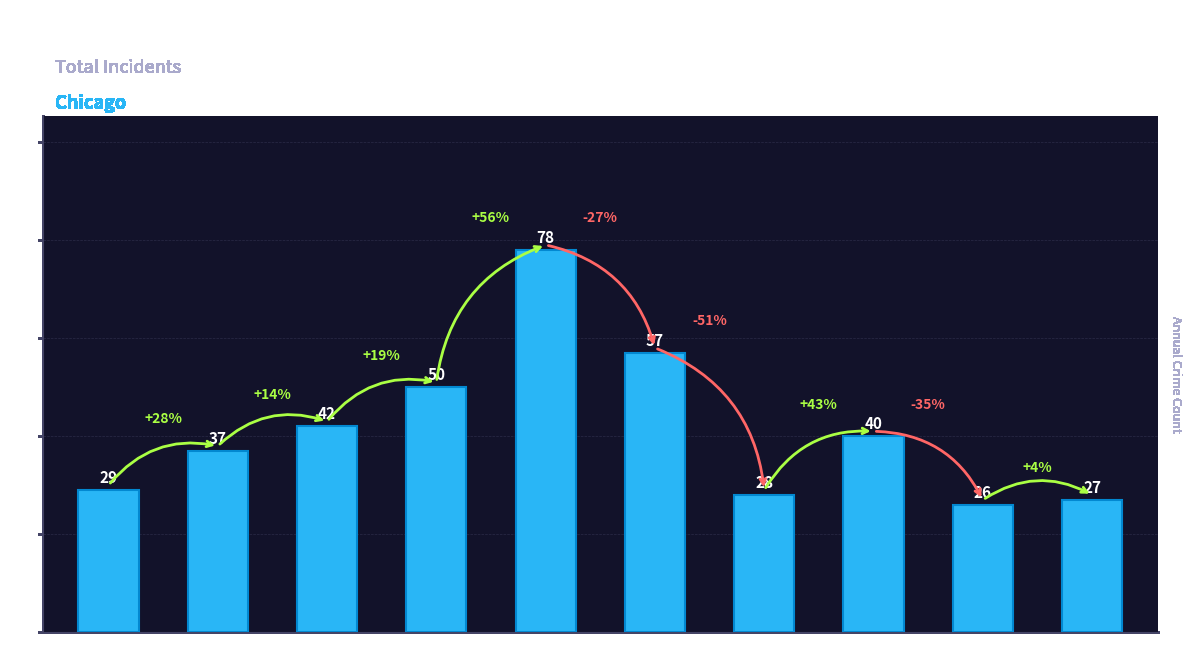

Does the chart contain any negative values?

No